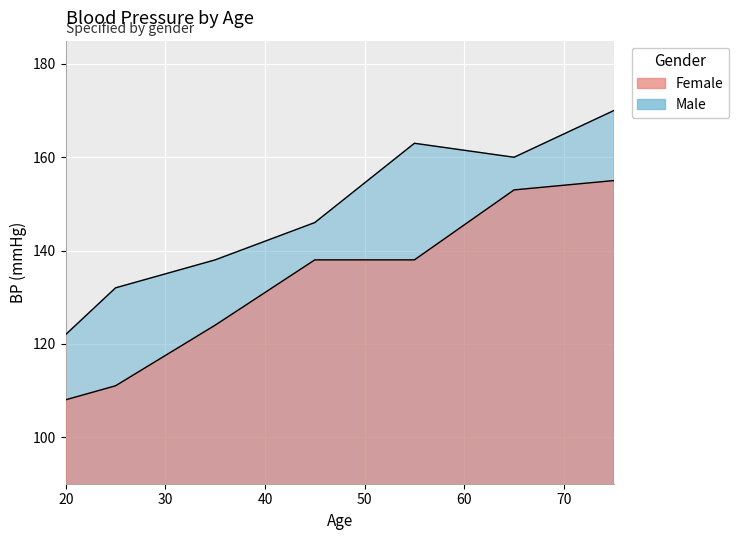

Rank the series by their average value, from lowest to highest.

Female, Male